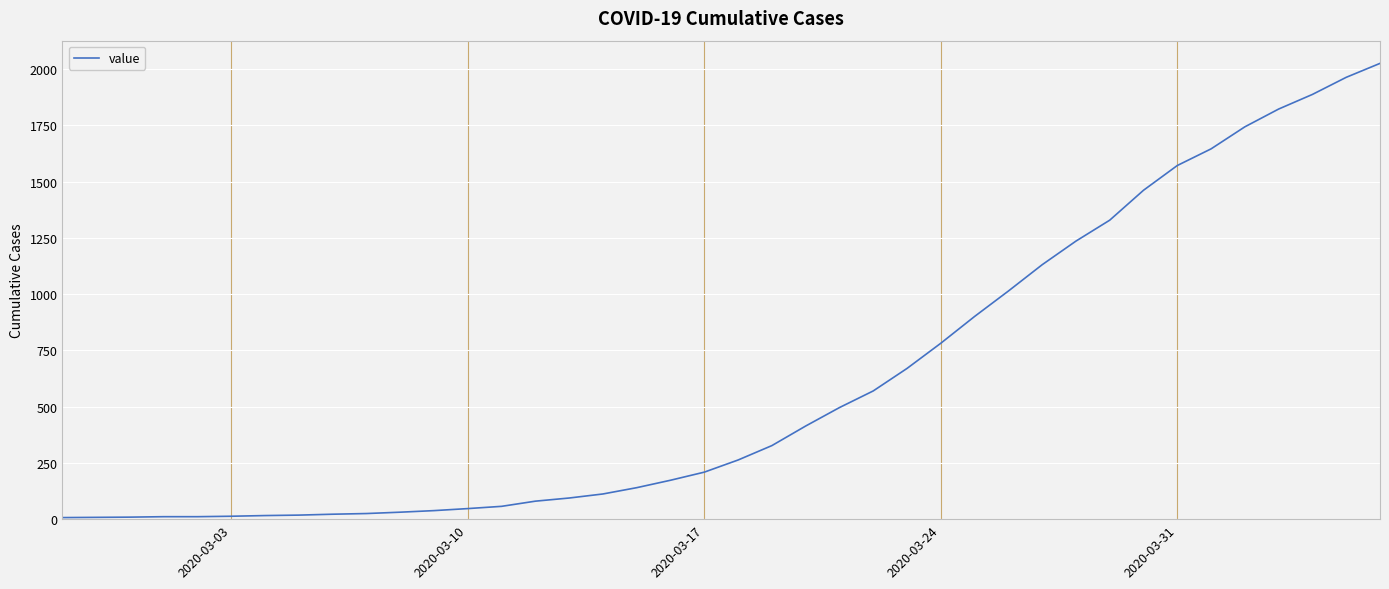

What is the difference between the maximum and minimum values?

2019